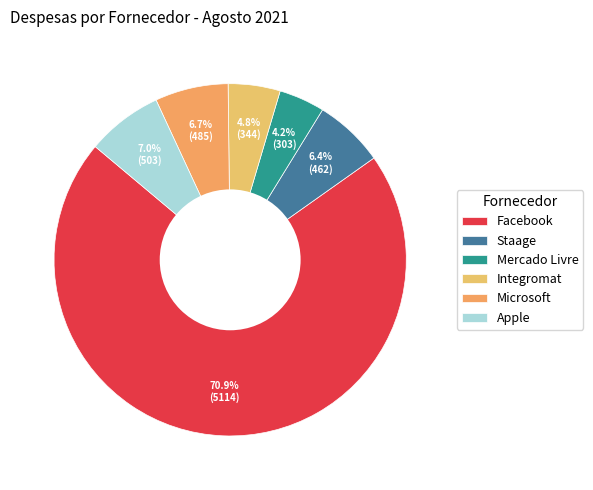

To the nearest percent, what is the combined percentage of Apple and Facebook?

78%